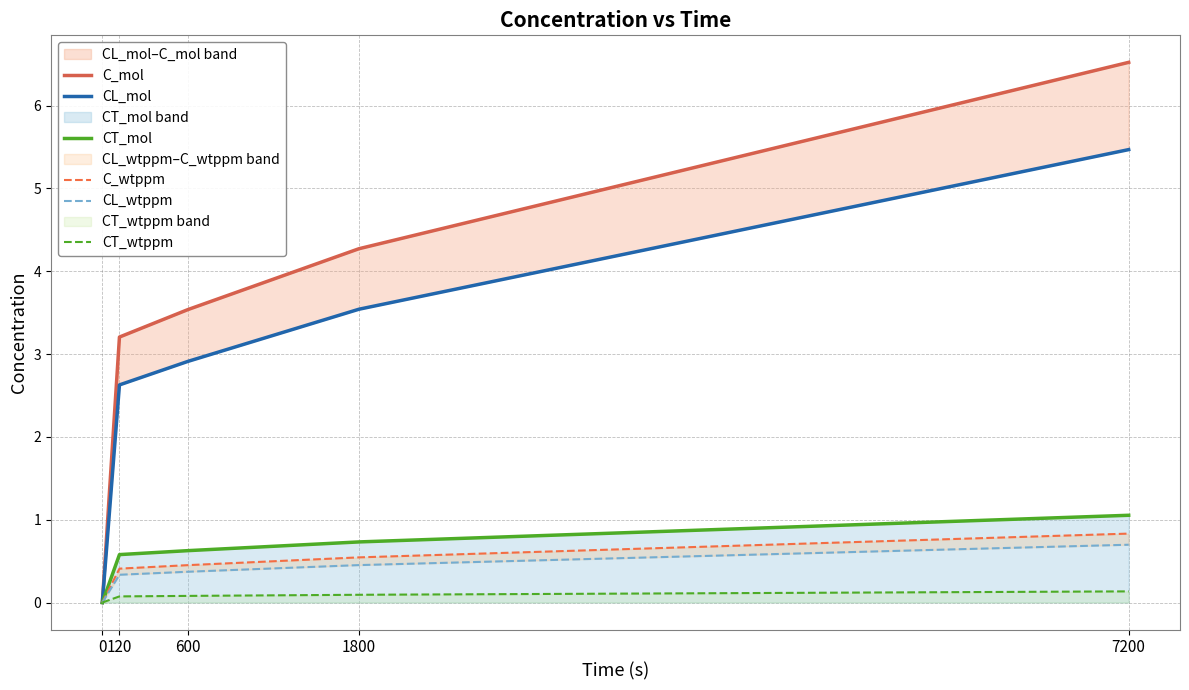

Is it true that CL_mol equals 5.1 at 600?

False